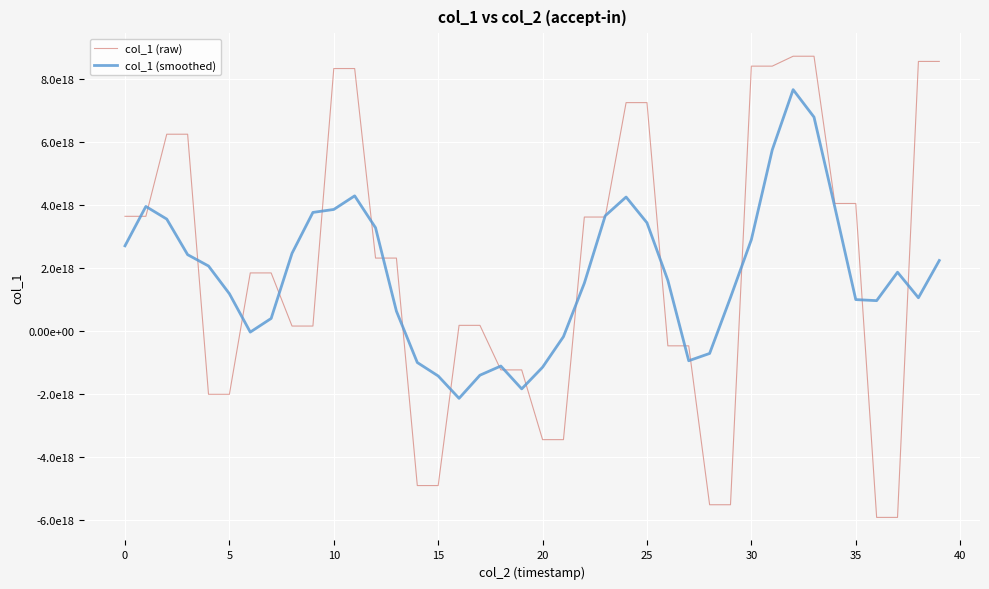

What is the smallest value displayed?

-5909312663778568192